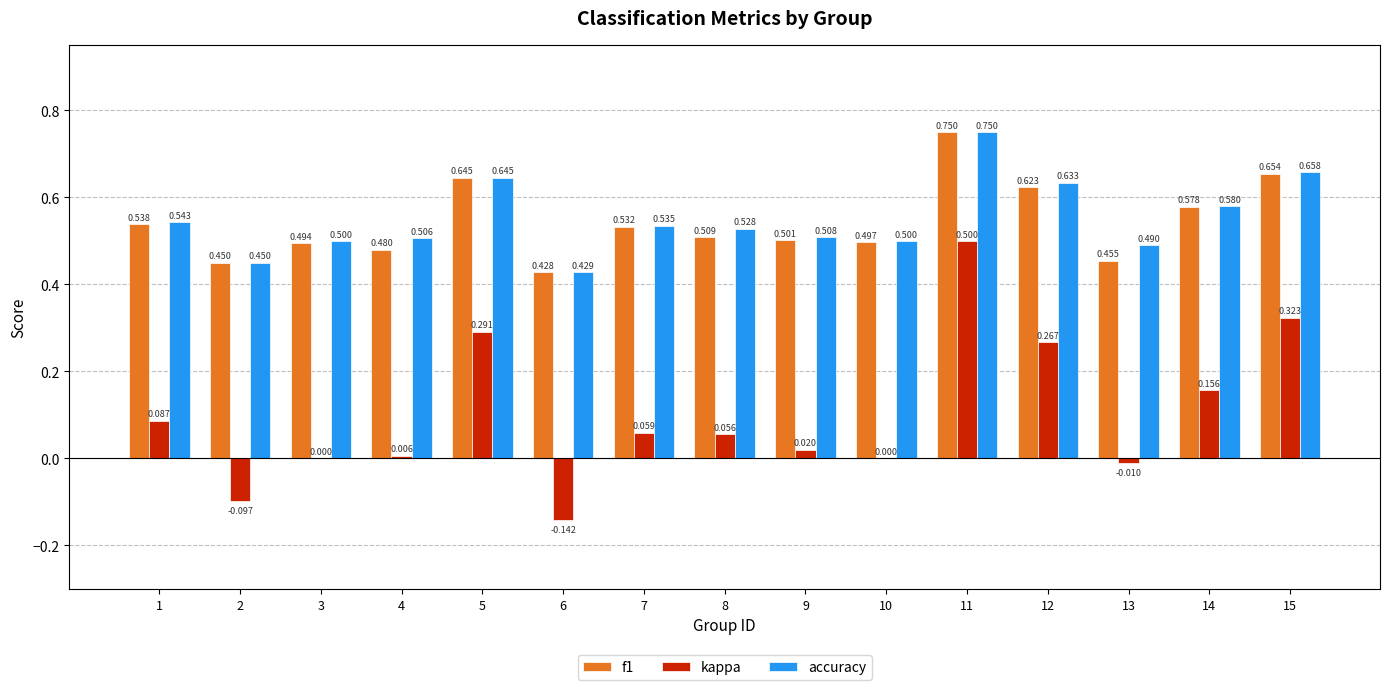

Which series has the largest total across all categories?

accuracy